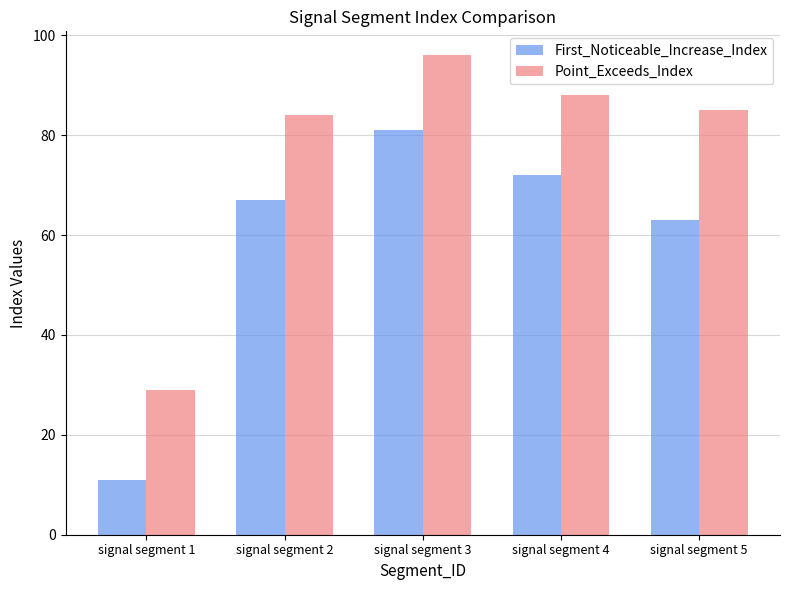

Rank the series by their maximum value, from lowest to highest.

First_Noticeable_Increase_Index, Point_Exceeds_Index